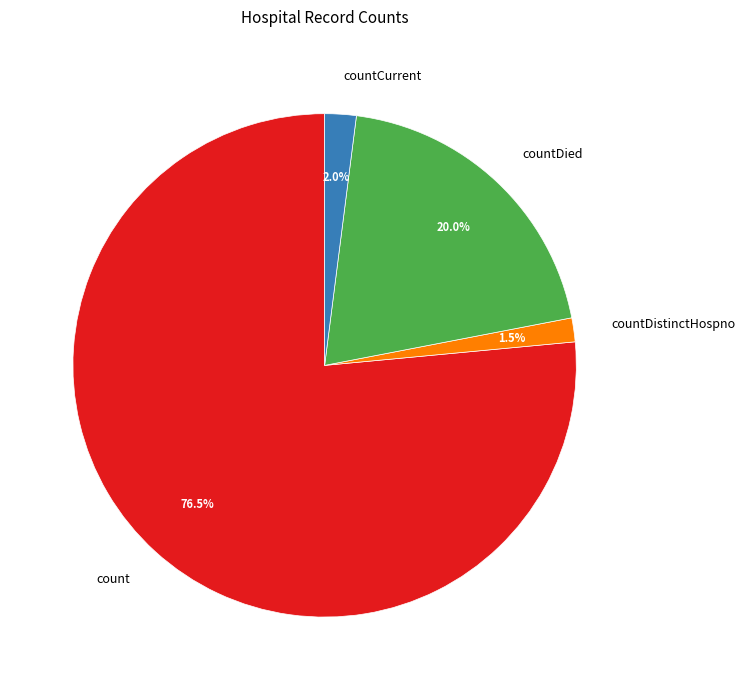

Does countDistinctHospno represent more than half of the total?

No